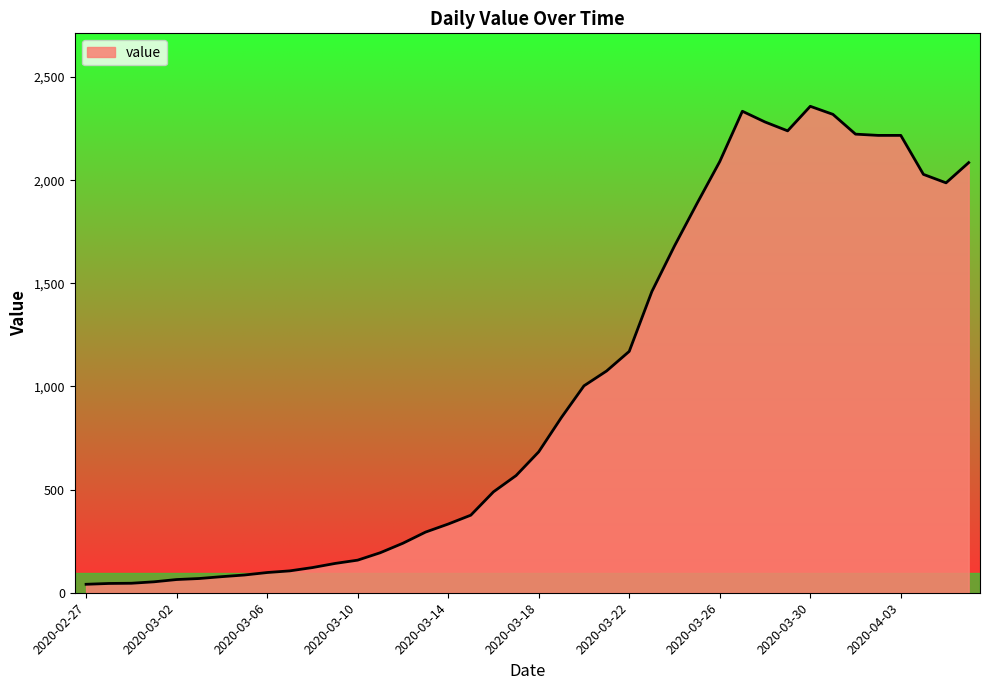

What is the difference between the maximum and minimum values?

2317